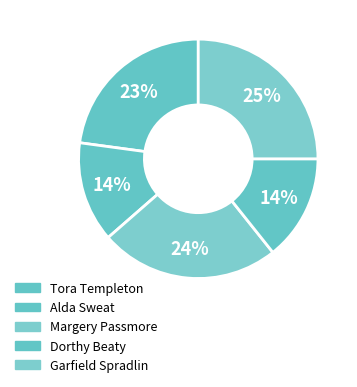

What percentage is NOT represented by Dorthy Beaty?

85.7%